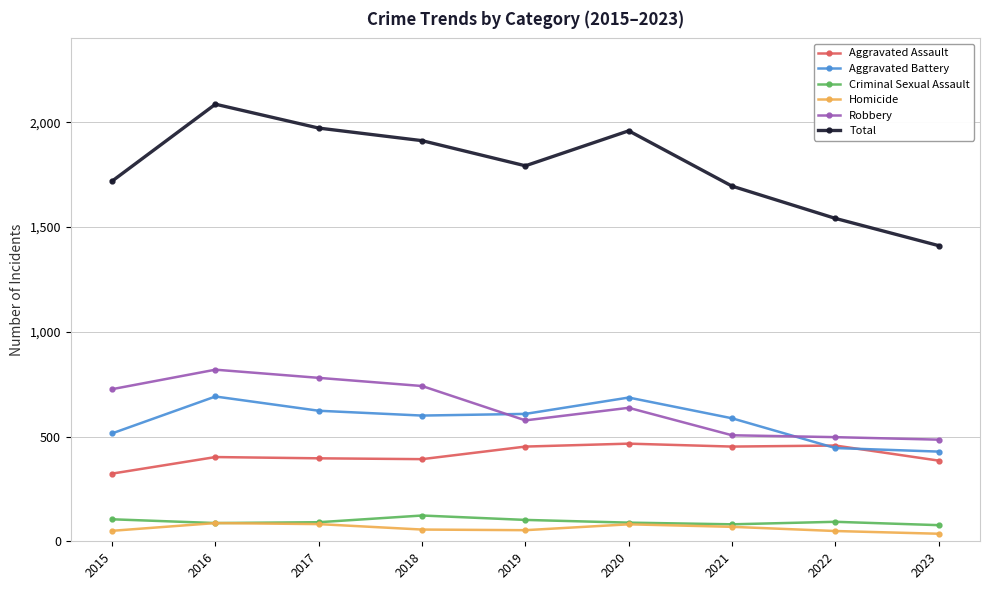

How many categories are shown in the chart?

9